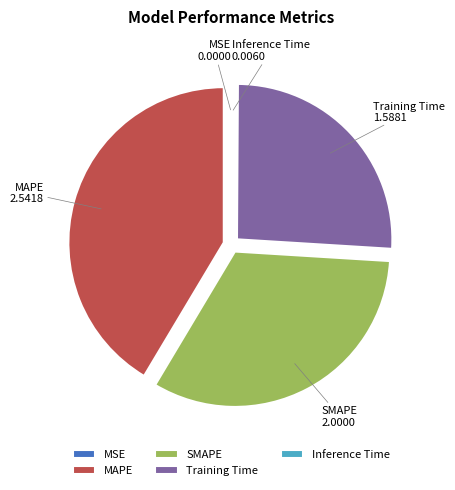

What is the largest slice in the pie chart?

MAPE